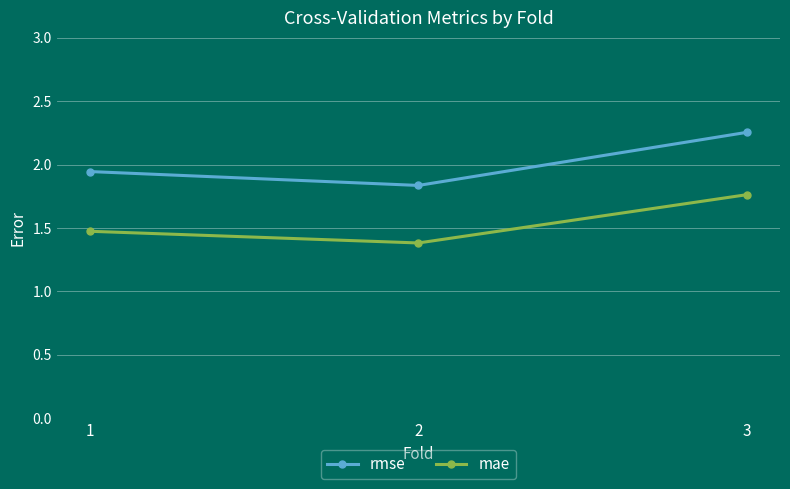

What is the difference between the rmse values at 3 and 1?

0.3